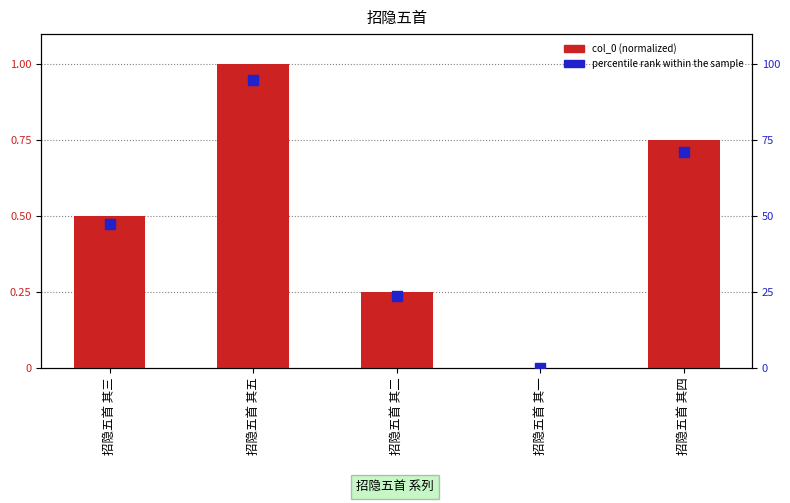

At which category is the sum across all series the highest?

招隐五首 其五